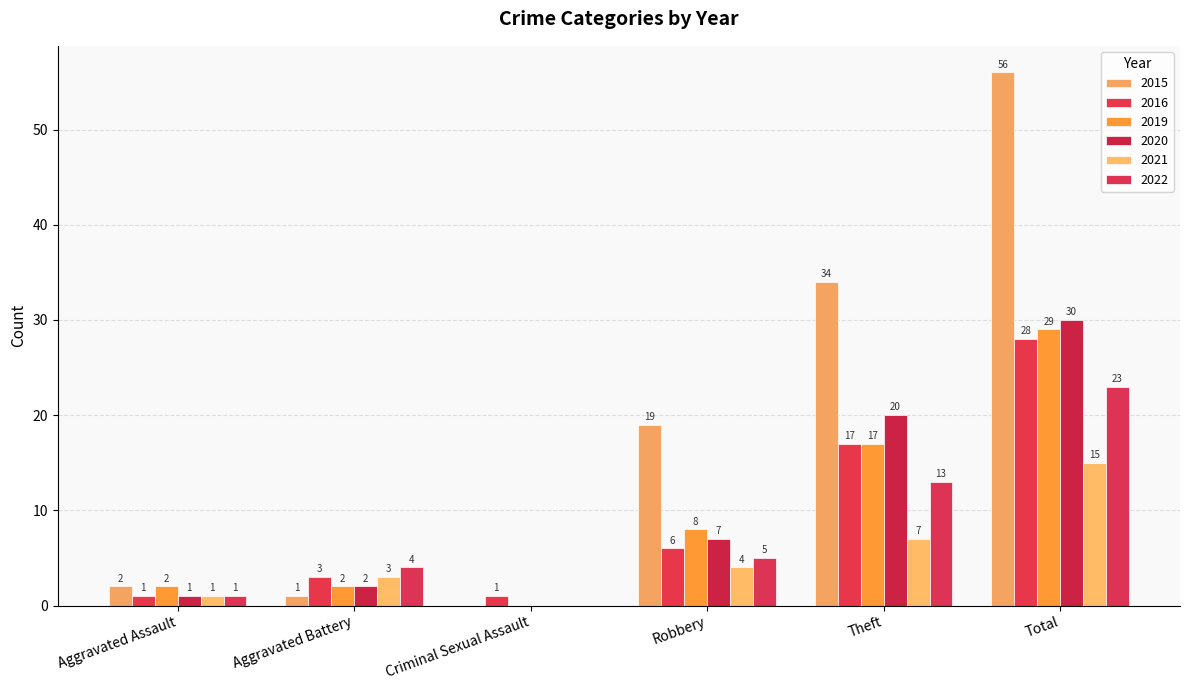

Are the bars grouped side by side (vs. stacked)?

Yes